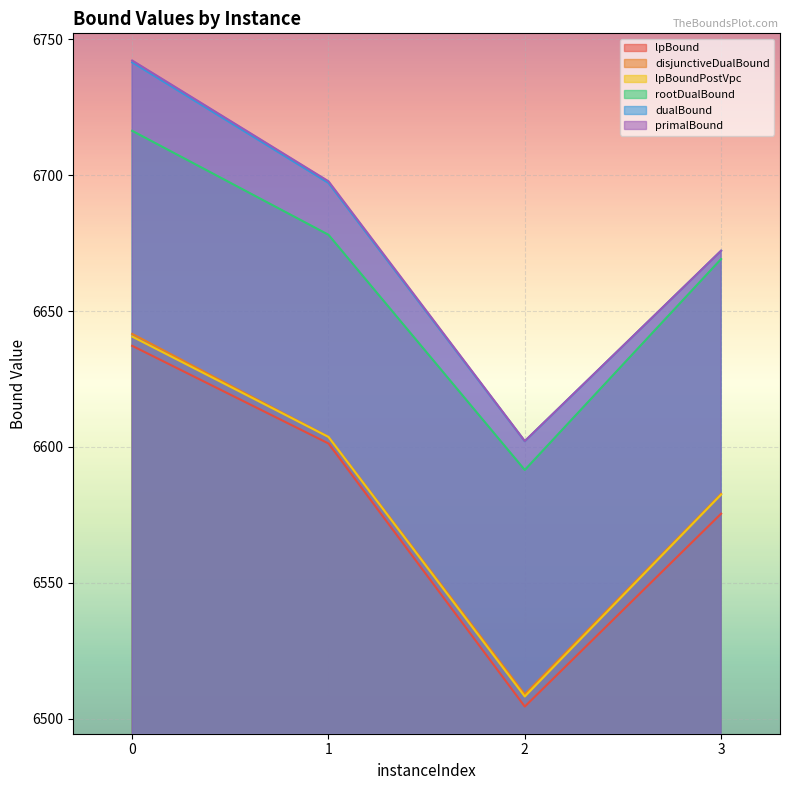

Does the chart display data point markers on the line(s)?

No